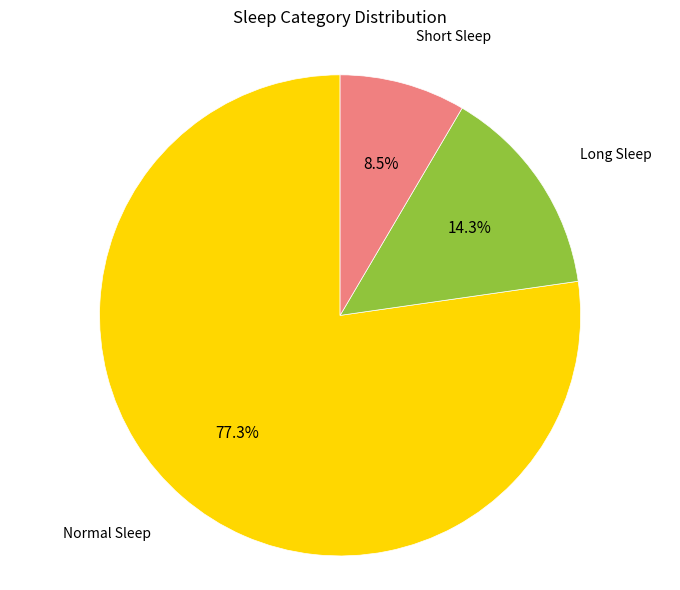

Is there any slice that represents more than half of the pie?

Yes